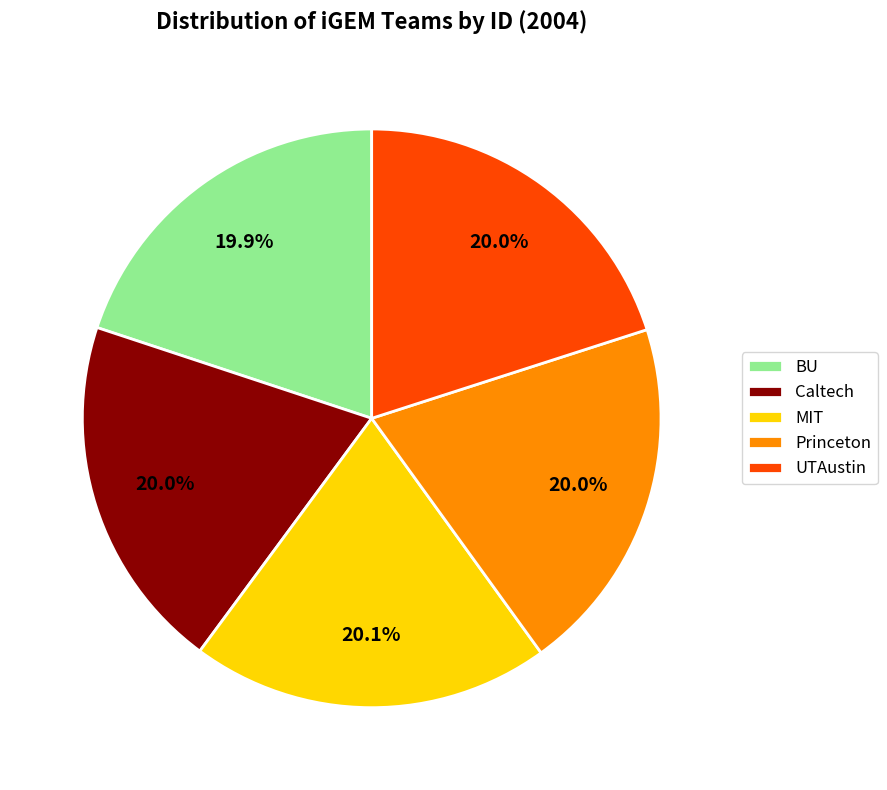

What is the ratio of the value at MIT to the value at UTAustin?

1.0